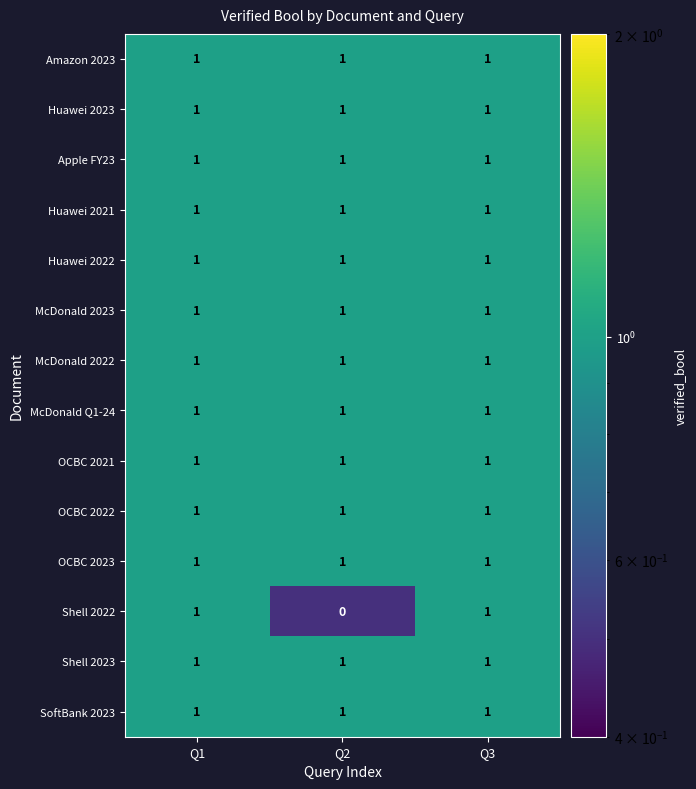

Which series has the largest range (max minus min)?

Shell 2022